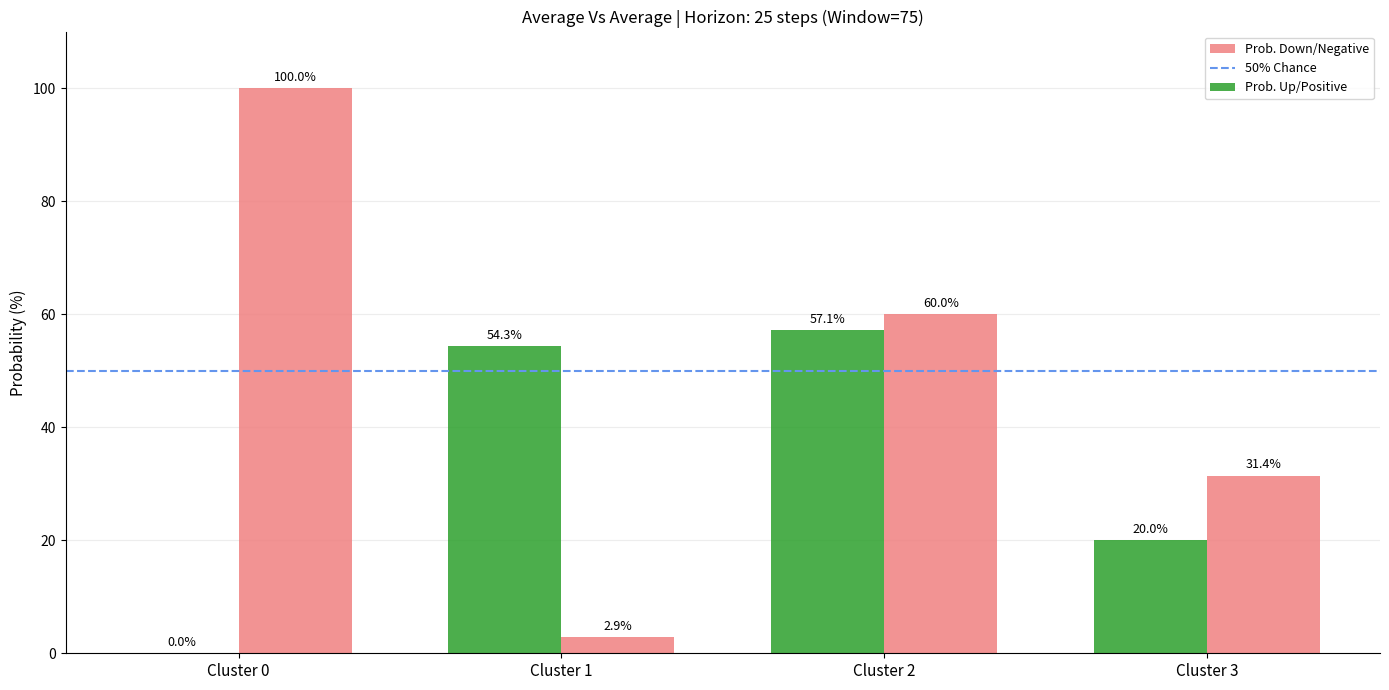

How many groups of bars are there?

4